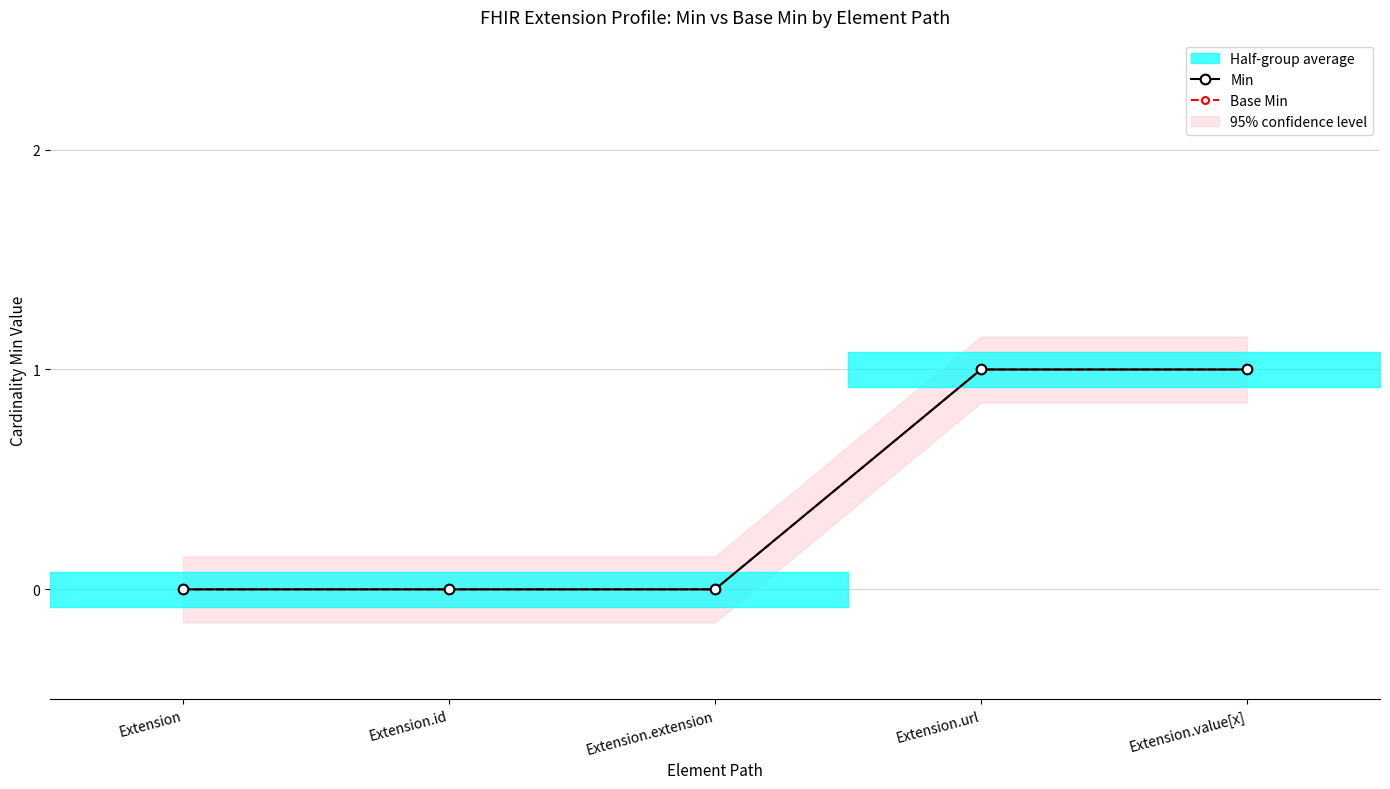

True or false: Base Min has a value of -1 at Extension.extension.

False